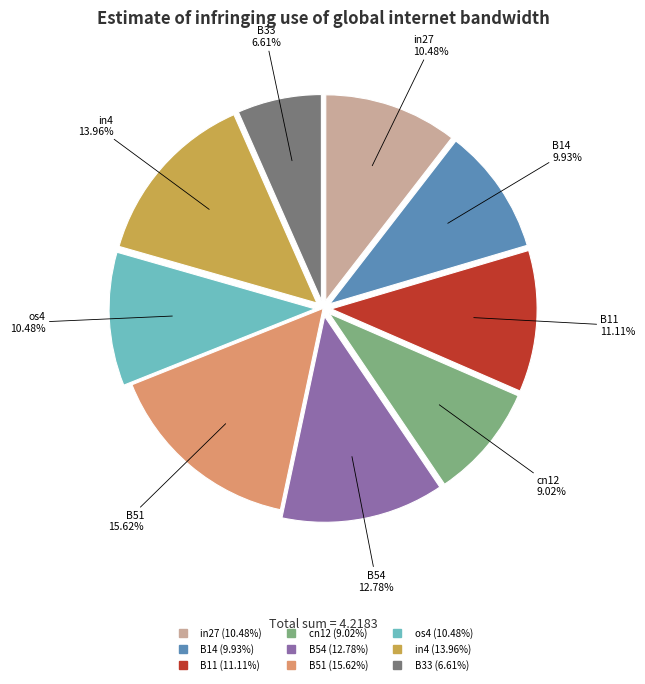

What is the total percentage of B54 and B51?

28.4%